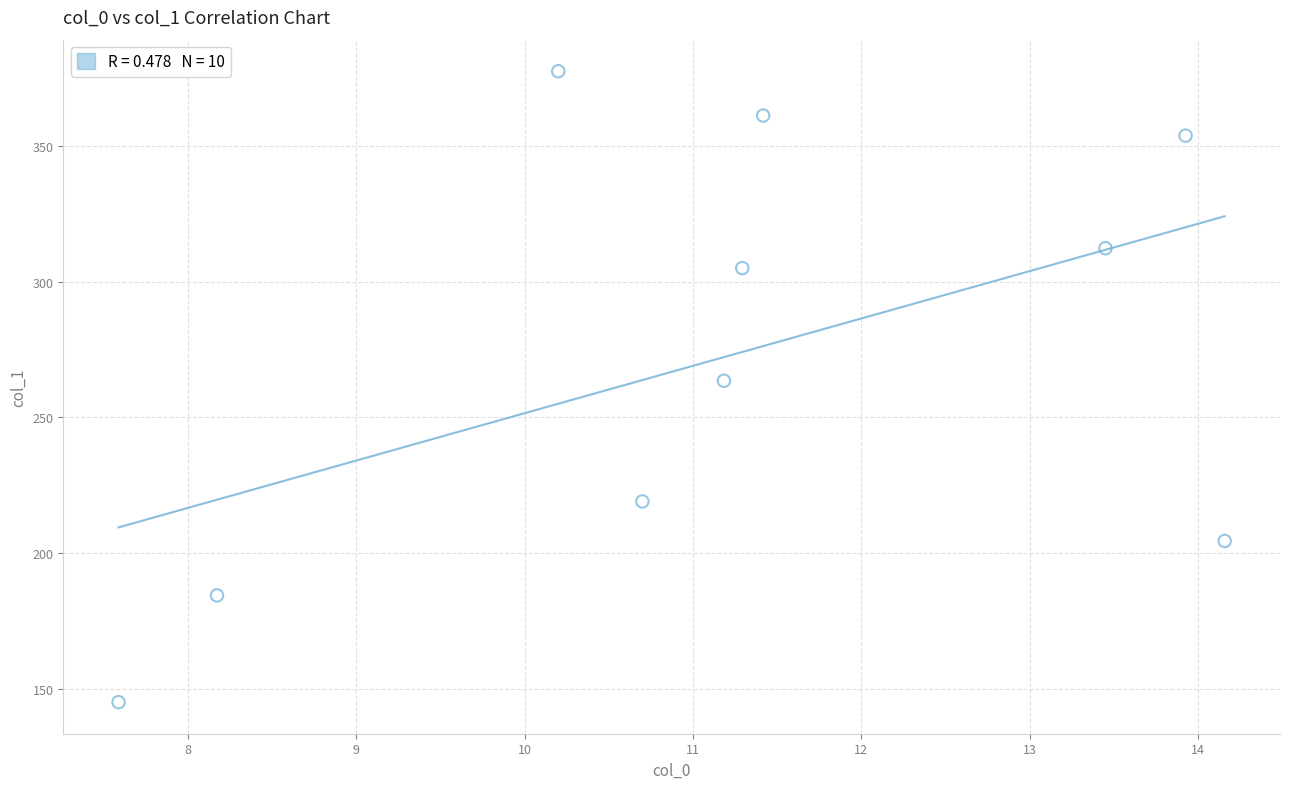

What is the average Y value?

272.6